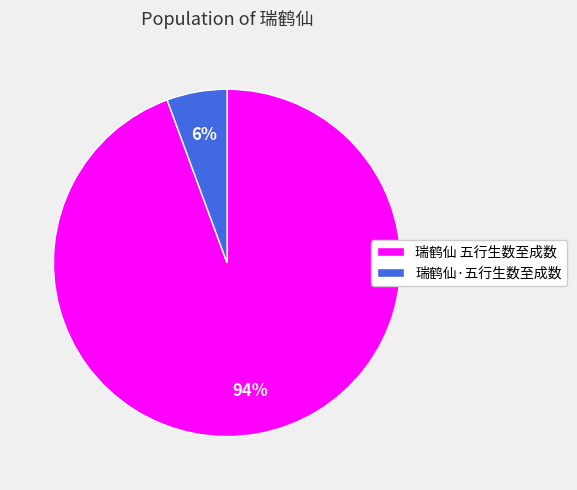

To the nearest percent, what portion does 瑞鹤仙 五行生数至成数 represent?

94%